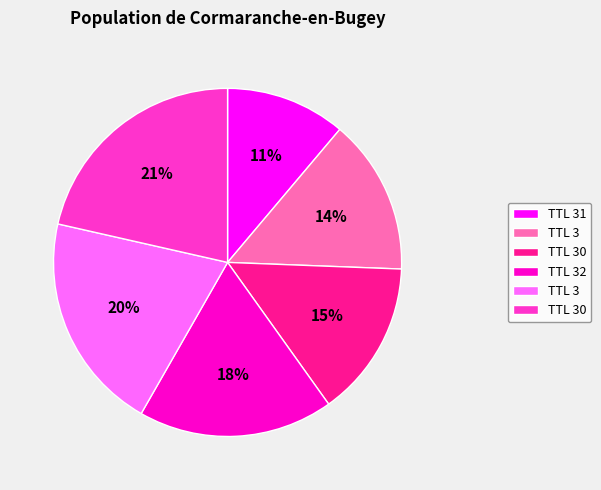

Is there any slice that represents more than half of the pie?

No